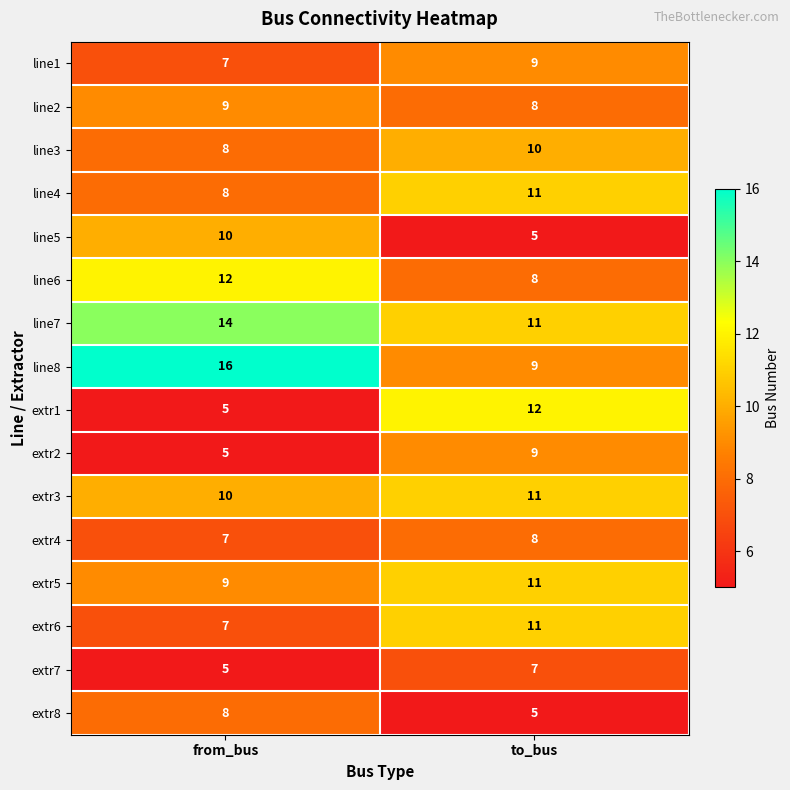

At how many categories does at least one series exceed 6?

2